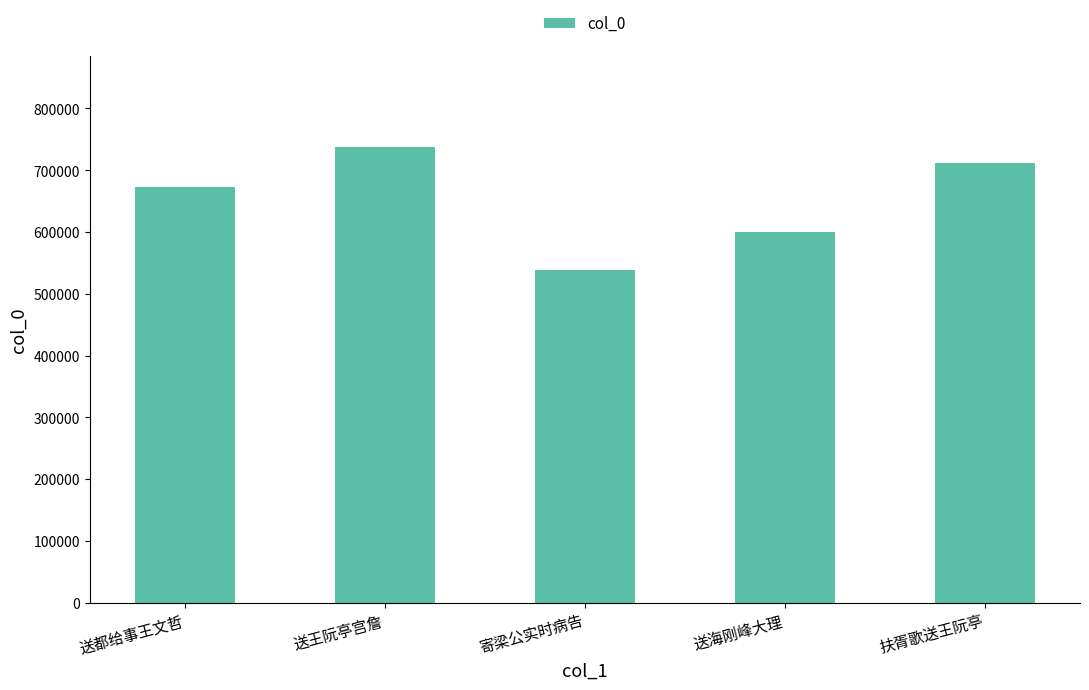

What is the value of the 3rd bar from the left?

538319